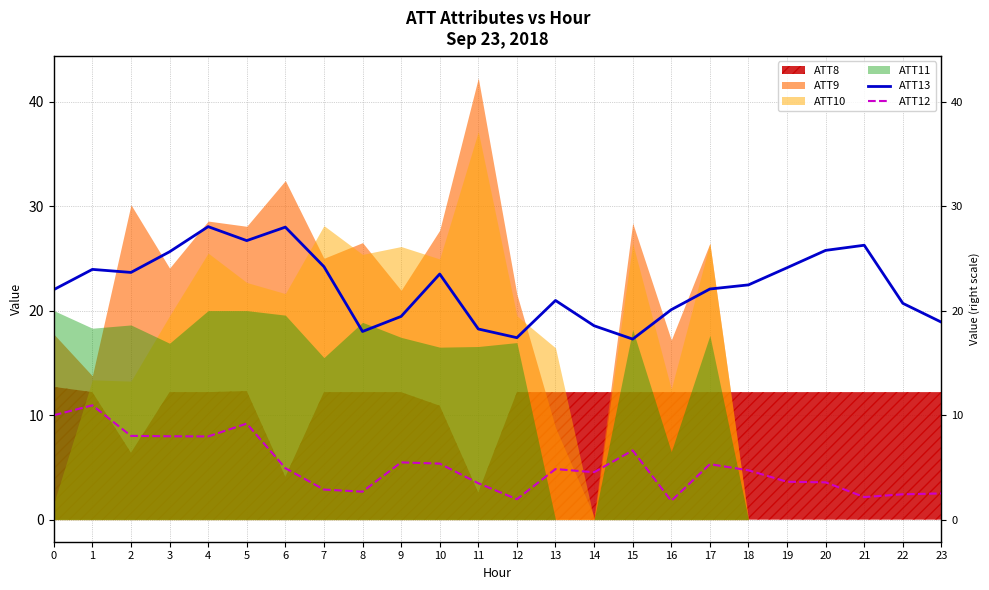

What is the sum of all ATT12 values?

122.9